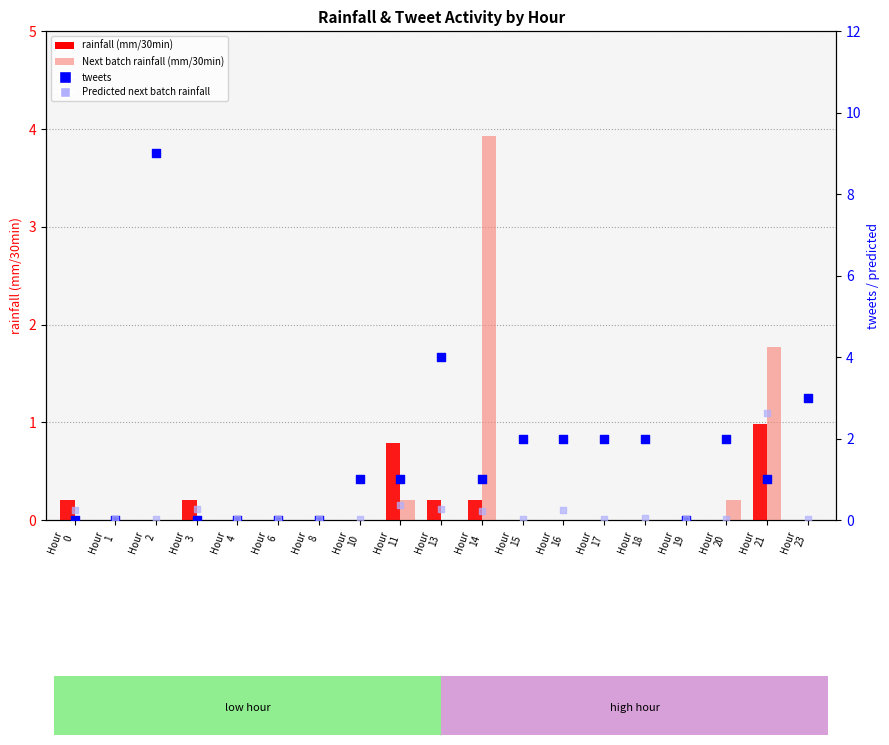

At which category is the sum across all series the highest?

Hour
2